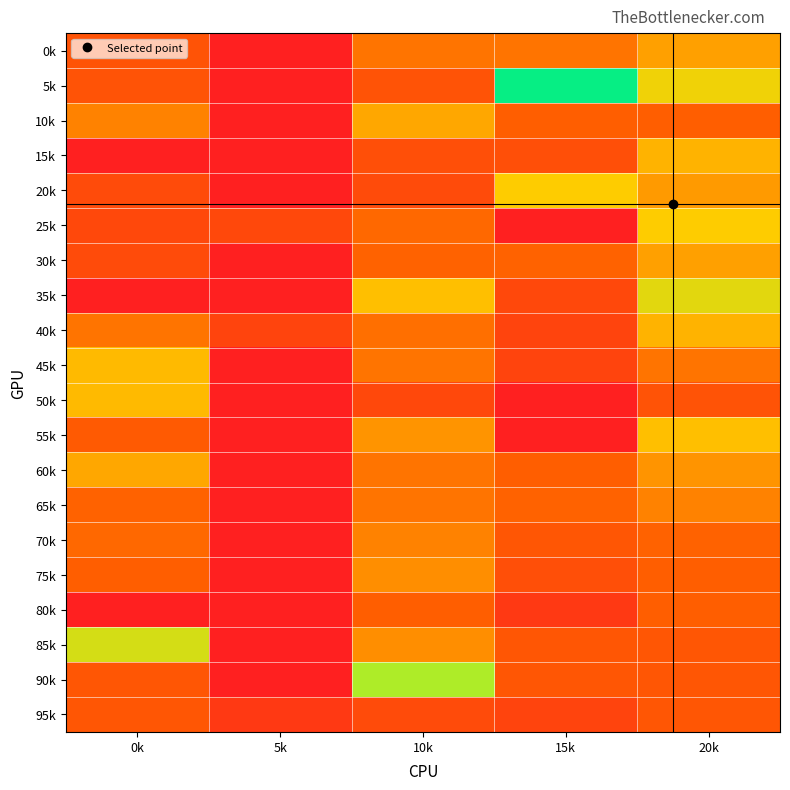

What is the greatest value displayed?

69